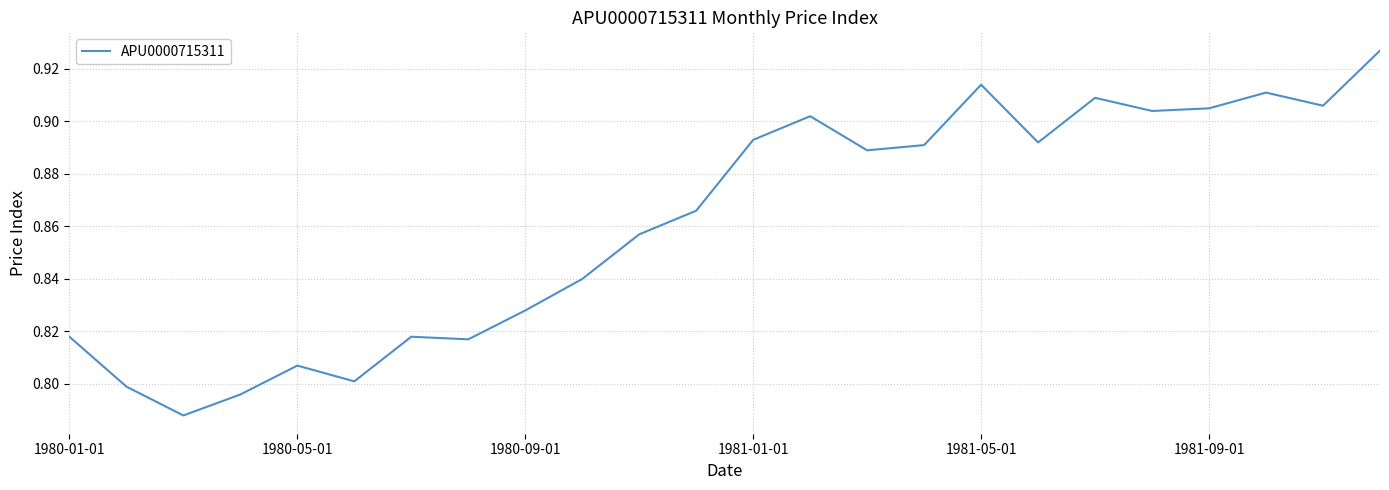

True or false: the data has more than 0 interior local peaks.

True